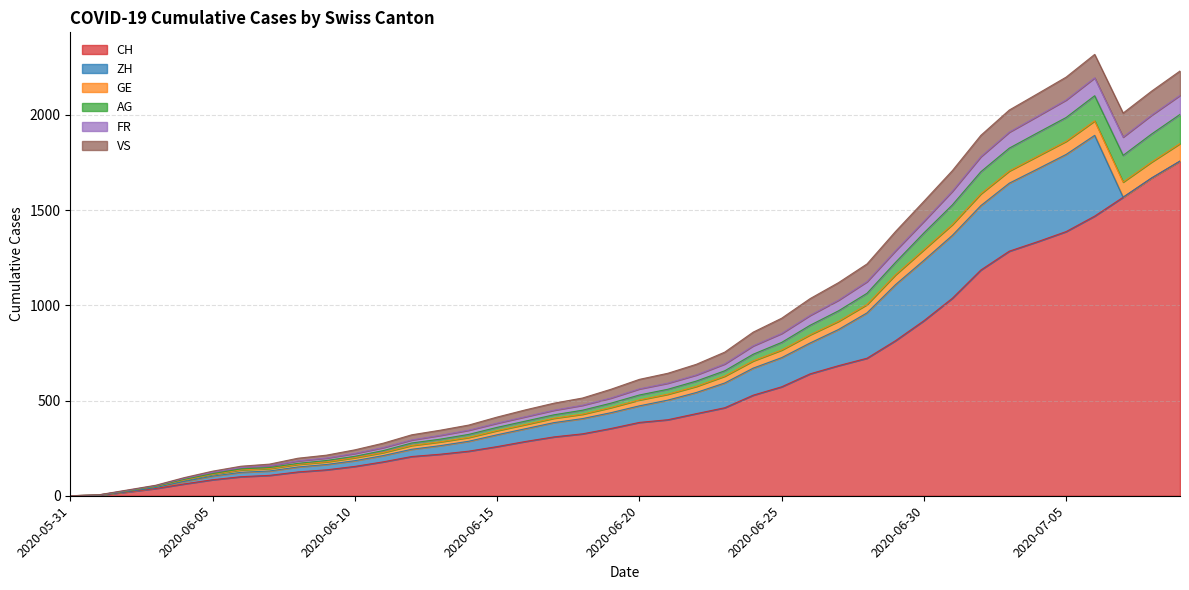

True or false: AG and FR intersect in this chart.

False